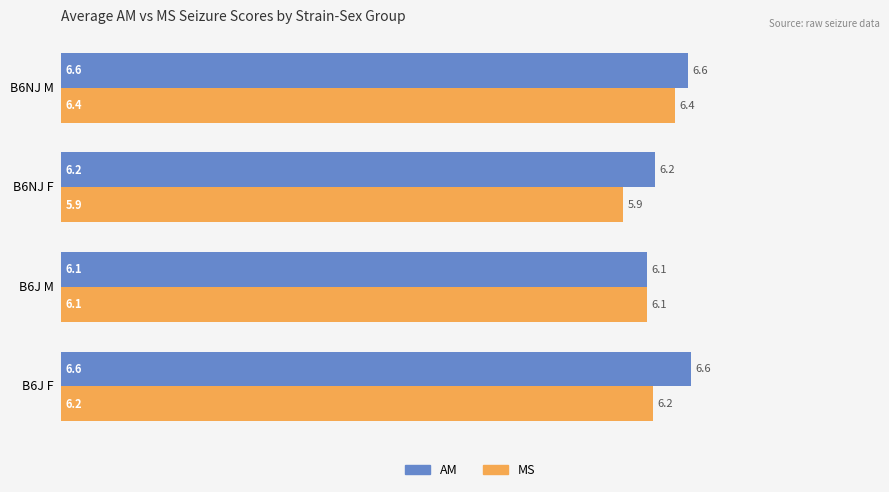

What is the total value across all series at B6NJ F?

12.1